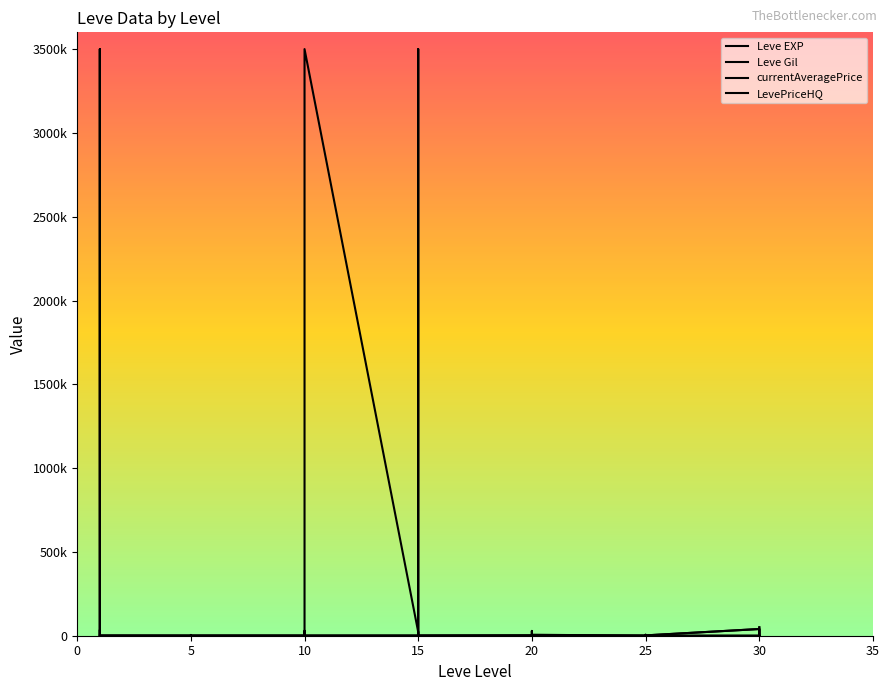

How many lines are shown in the chart?

4